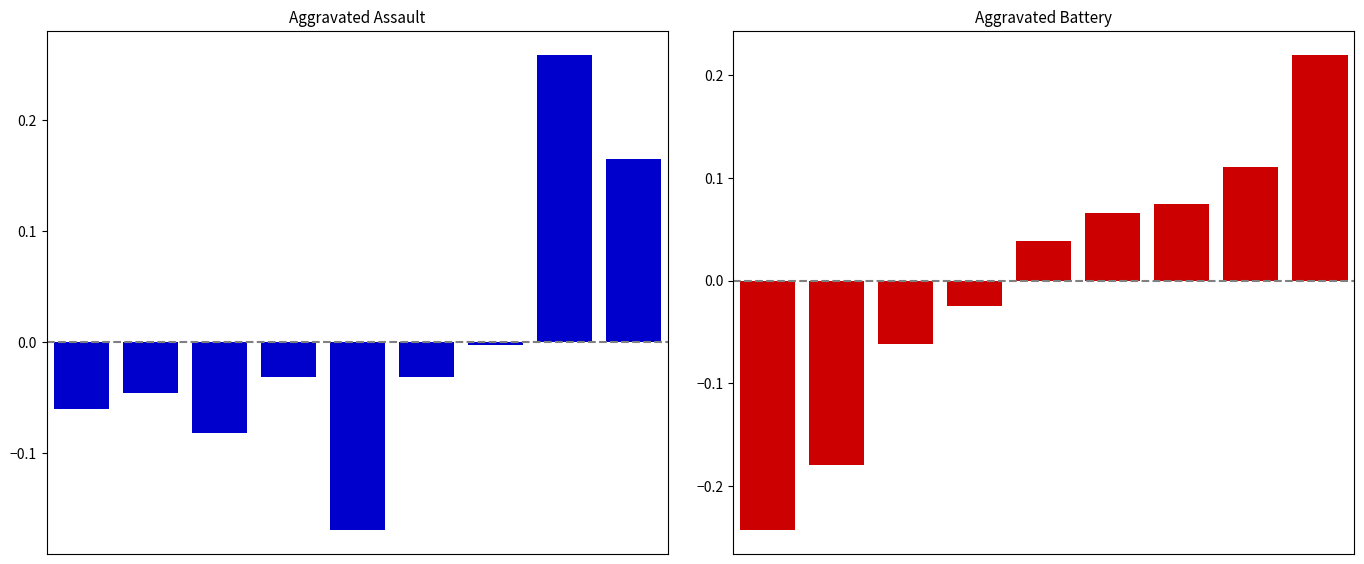

What is the difference between the highest and lowest values at 1?

0.1